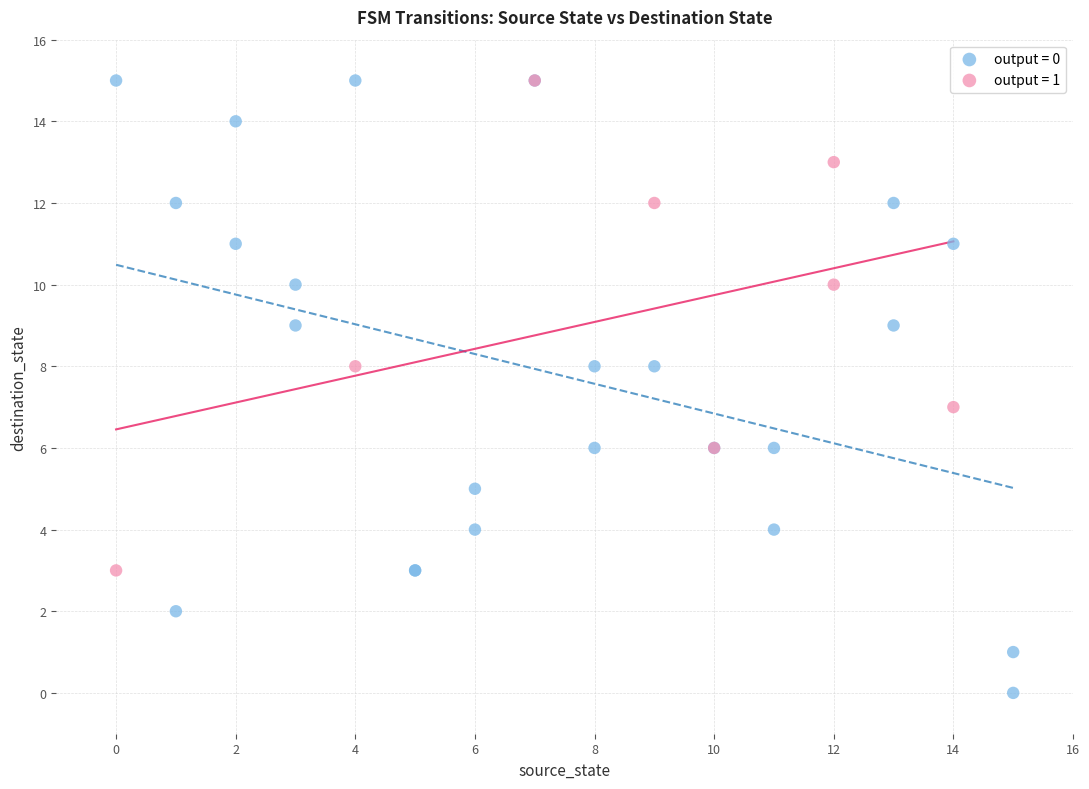

Which series has the widest spread of Y values?

output = 0